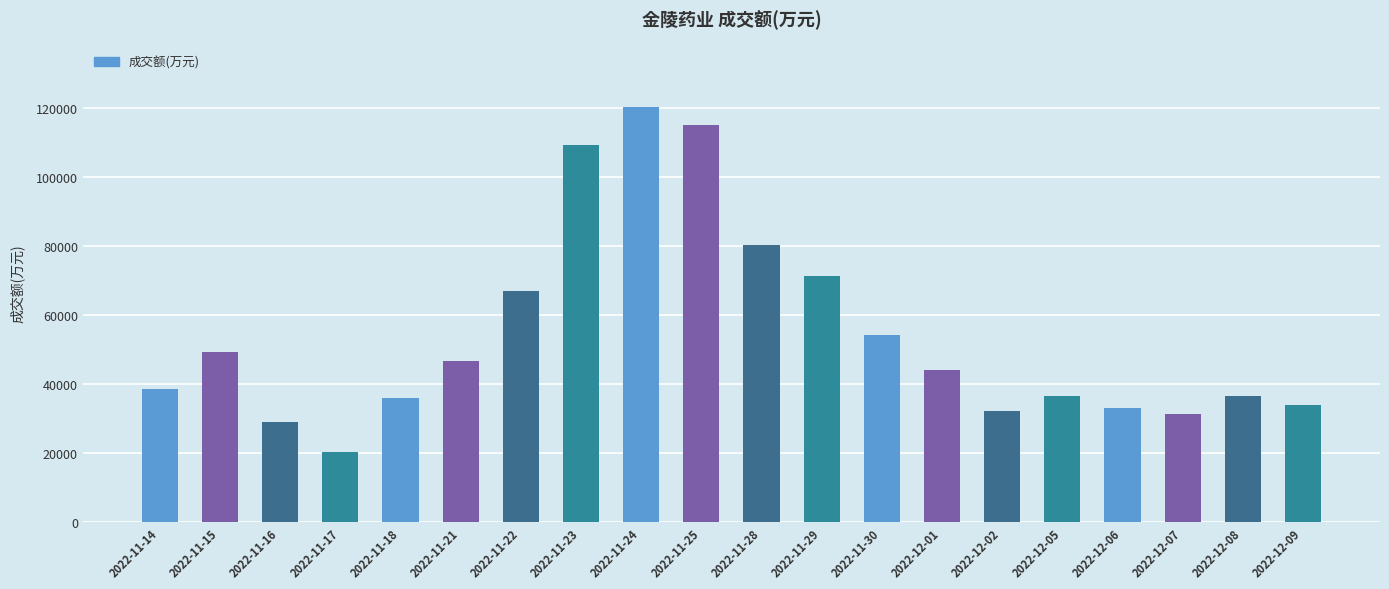

How many values are below 44001?

10